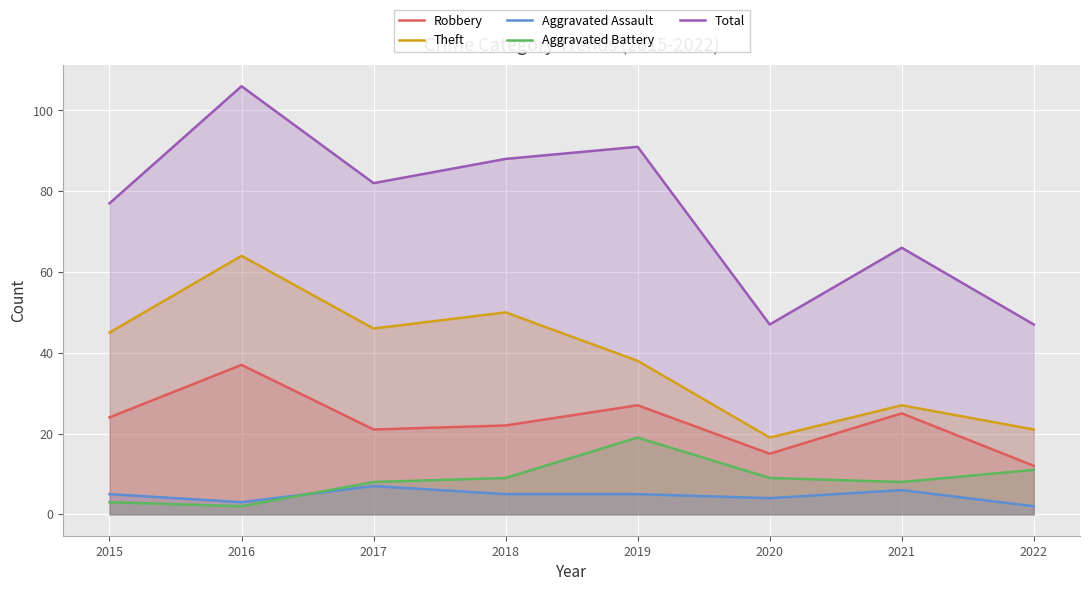

What is the greatest value displayed?

106